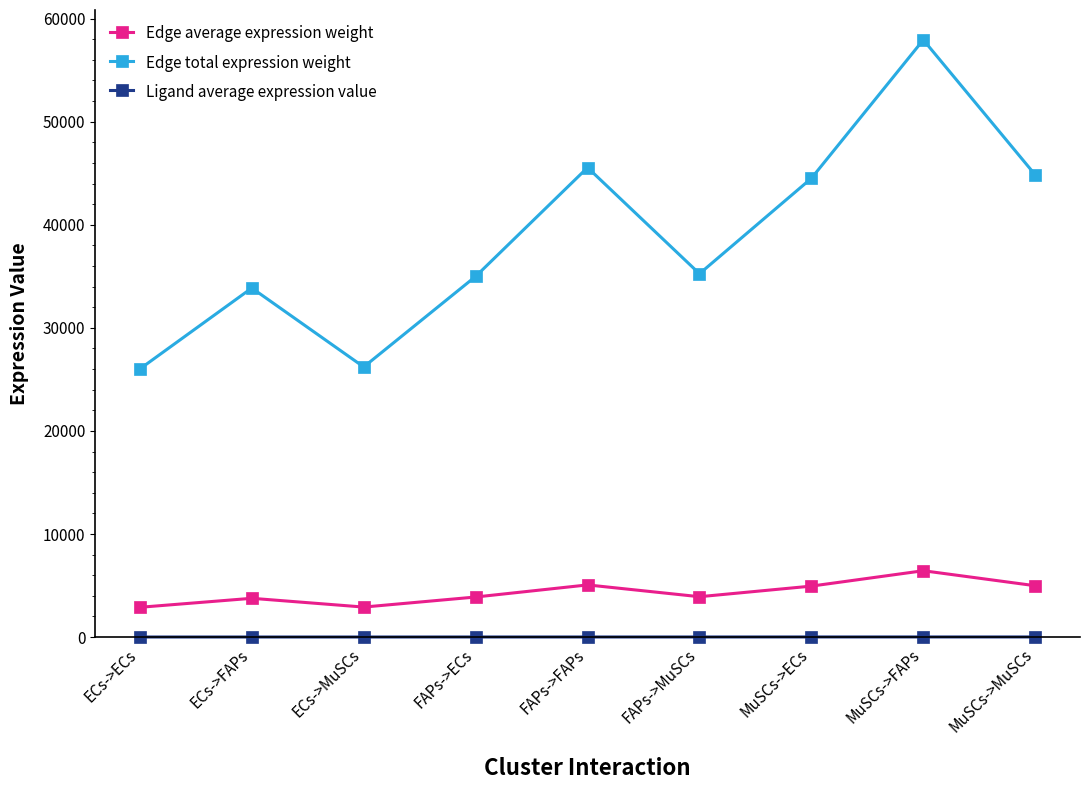

How many data points in Edge total expression weight are less than 35251?

4